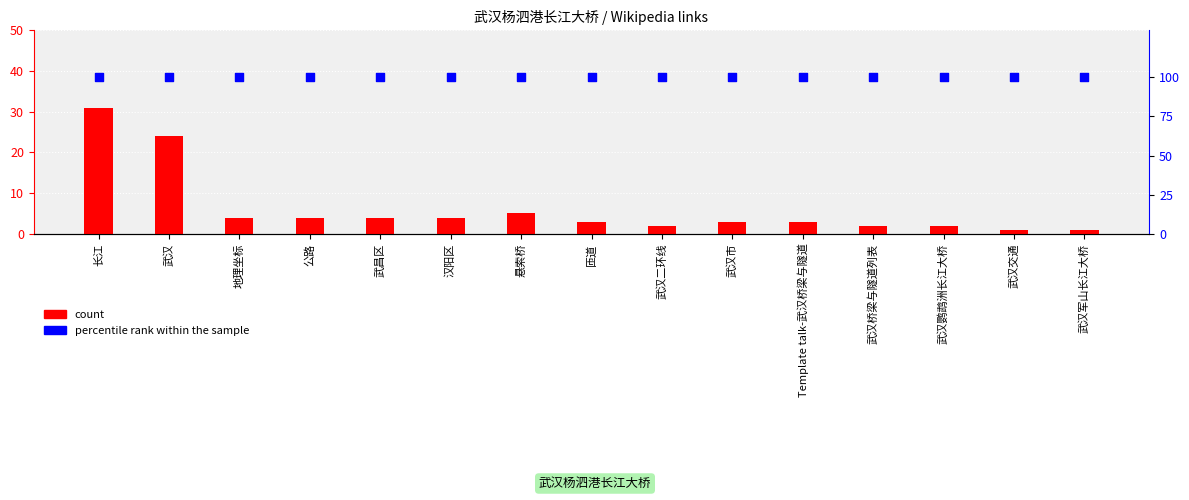

What is the total value across all series at 武汉军山长江大桥?

101